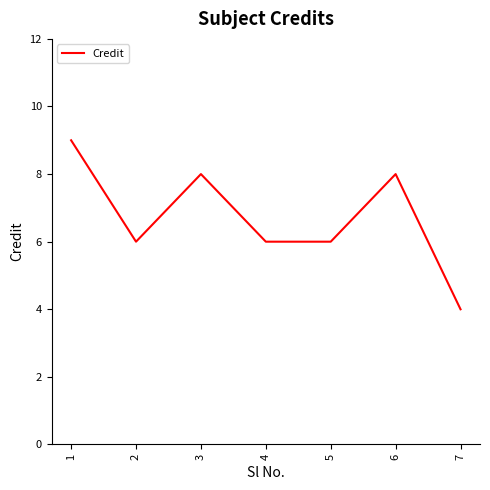

True or false: the data shows 8 at 2.

False